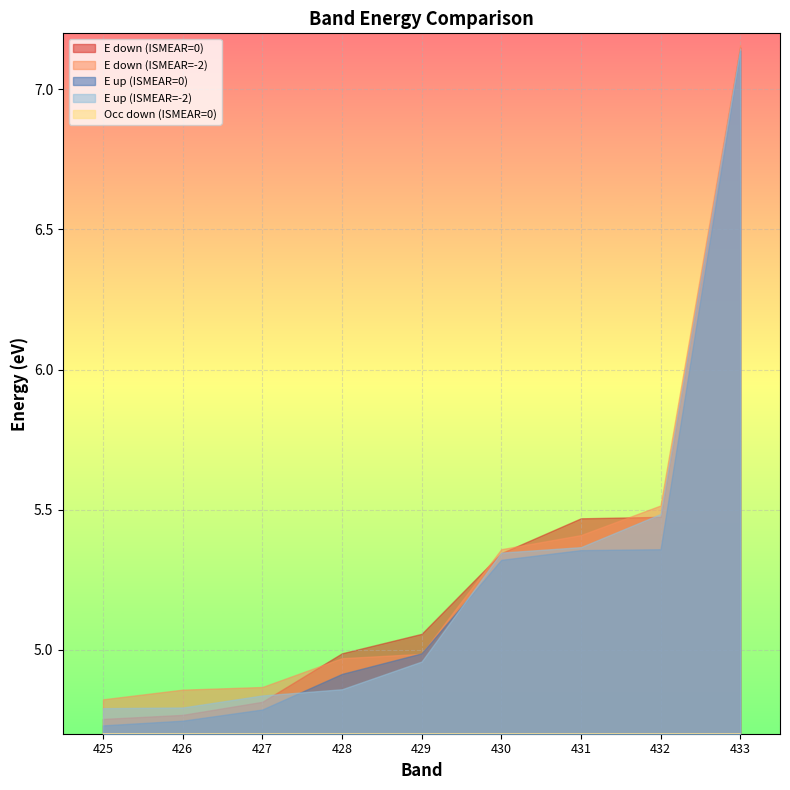

Reading right to left, what are all the values shown in this chart?

E down (ISMEAR=0): 7.1	5.5	5.5	5.3	5.1	5.0	4.8	4.8	4.8
E down (ISMEAR=-2): 7.2	5.5	5.4	5.4	5.0	5.0	4.9	4.9	4.8
E up (ISMEAR=0): 7.1	5.4	5.4	5.3	5.0	4.9	4.8	4.7	4.7
E up (ISMEAR=-2): 7.1	5.5	5.4	5.3	5.0	4.9	4.8	4.8	4.8
Occ down (ISMEAR=0): 0.0	0.5	0.5	1.0	1.0	1.0	1.0	1.0	1.0